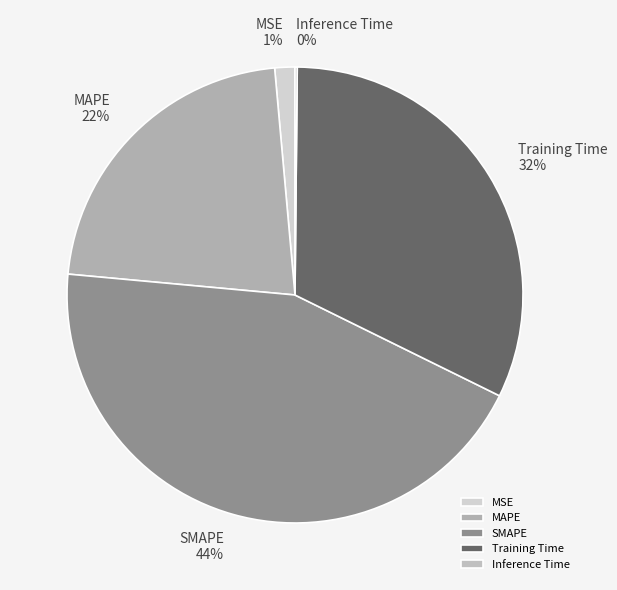

Is there a majority slice in this chart?

No